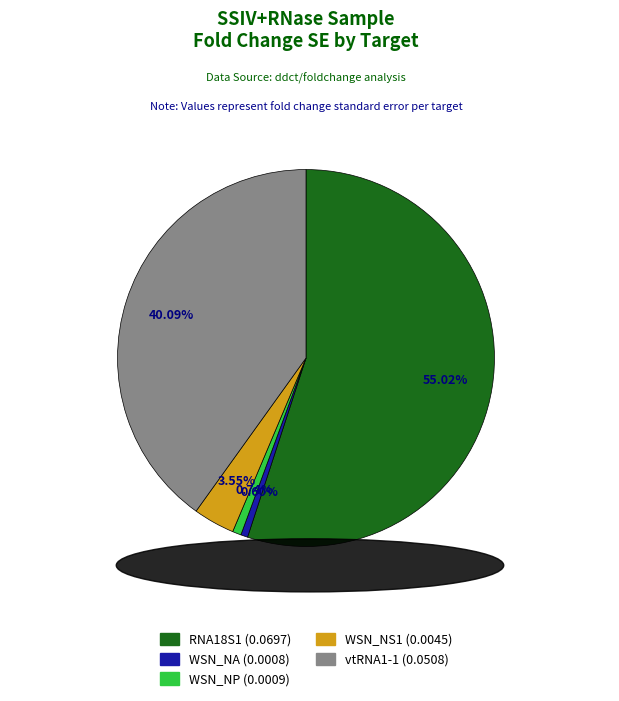

The WSN_NP slice represents 1% of the pie. True or false?

True